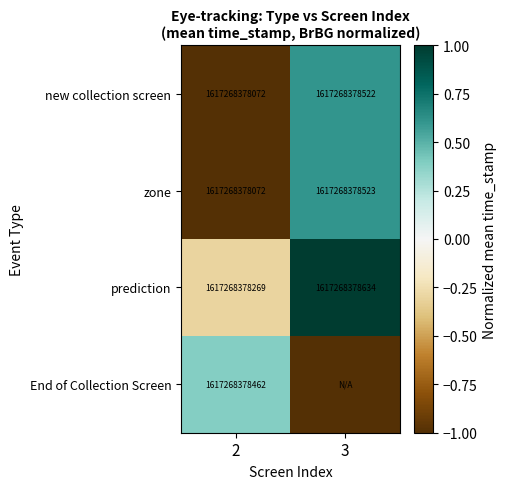

At how many categories does at least one series exceed -4504494479?

2